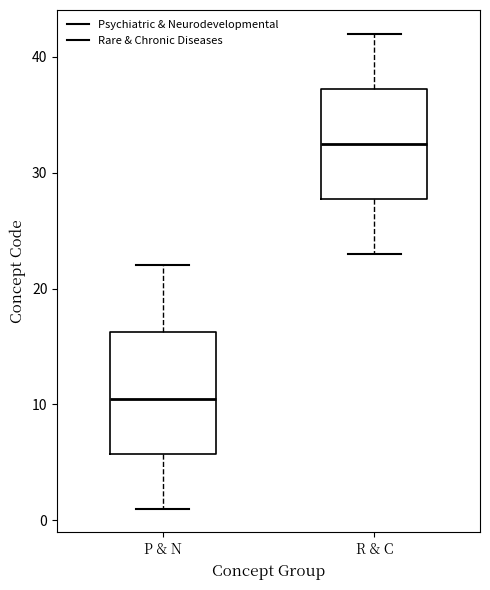

Which box is the tallest, from its lower edge to its upper edge?

P & N